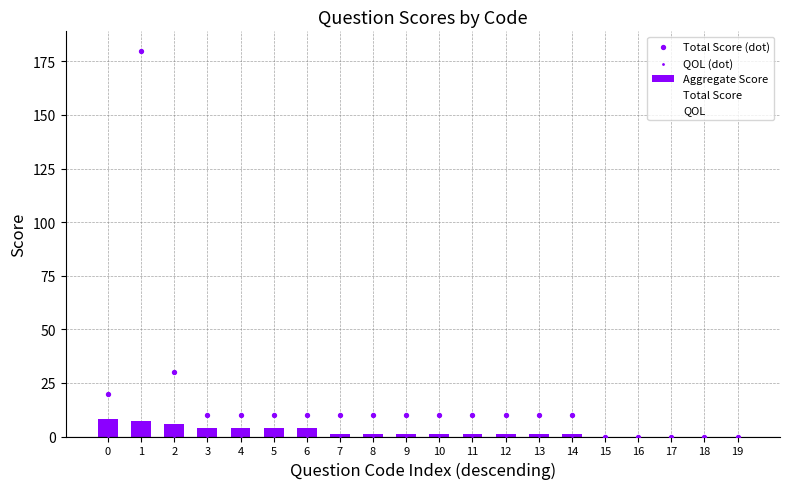

Which series contains the lowest Y value?

Aggregate Score